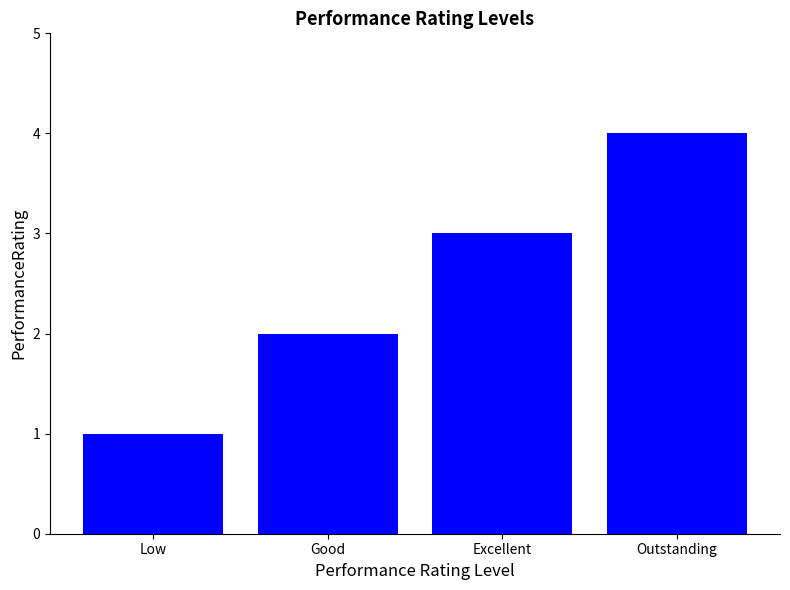

Which label corresponds to the largest value in the chart?

Outstanding